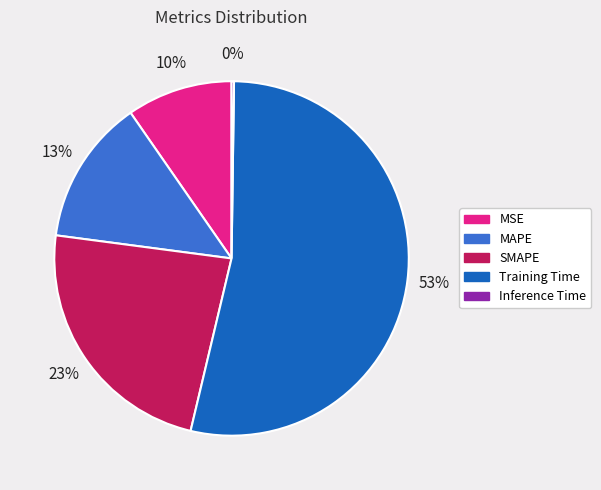

To the nearest percent, what is the difference between the Training Time and SMAPE slice percentages?

30%